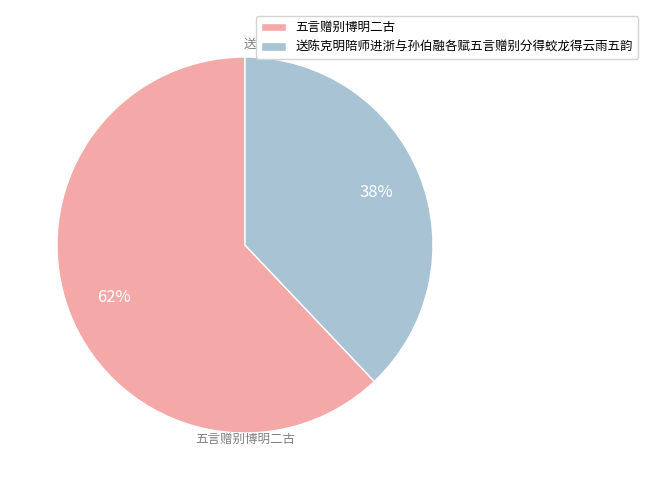

To the nearest percent, what percentage of the pie is 五言赠别博明二古?

62%